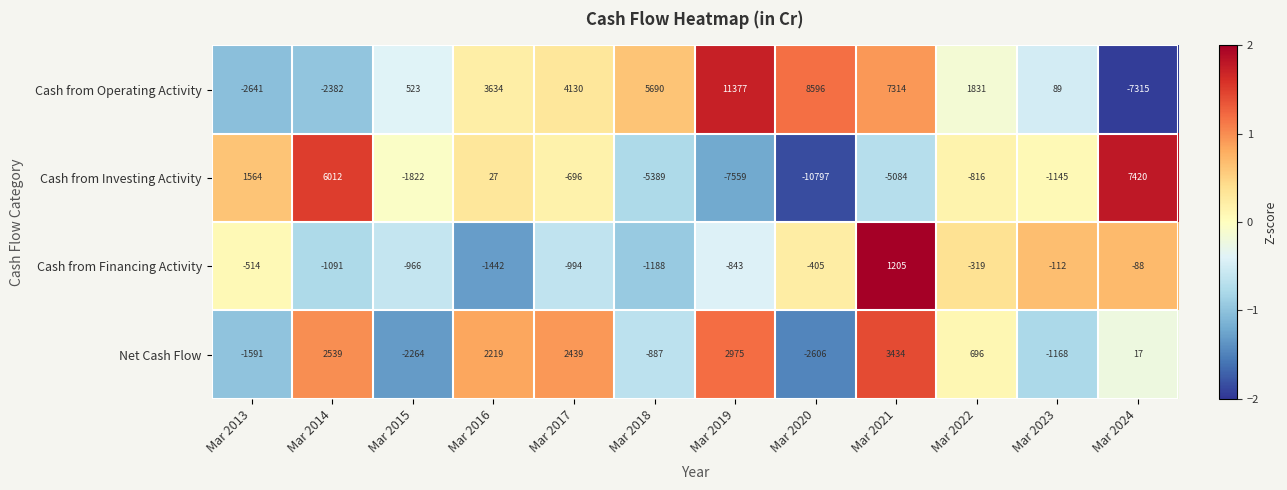

Is the value of Net Cash Flow at Mar 2014 greater than the value of Cash from Financing Activity at Mar 2020?

Yes